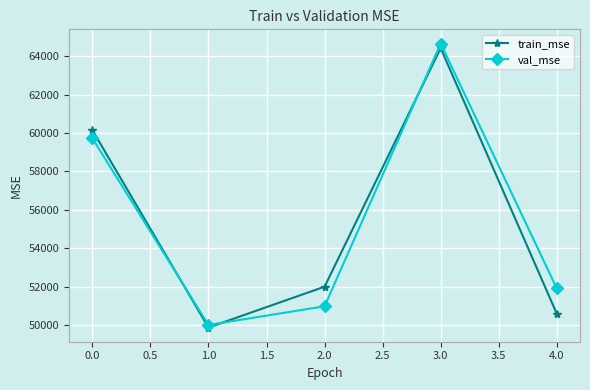

What is the total value across all series at 0.0?

119864.5